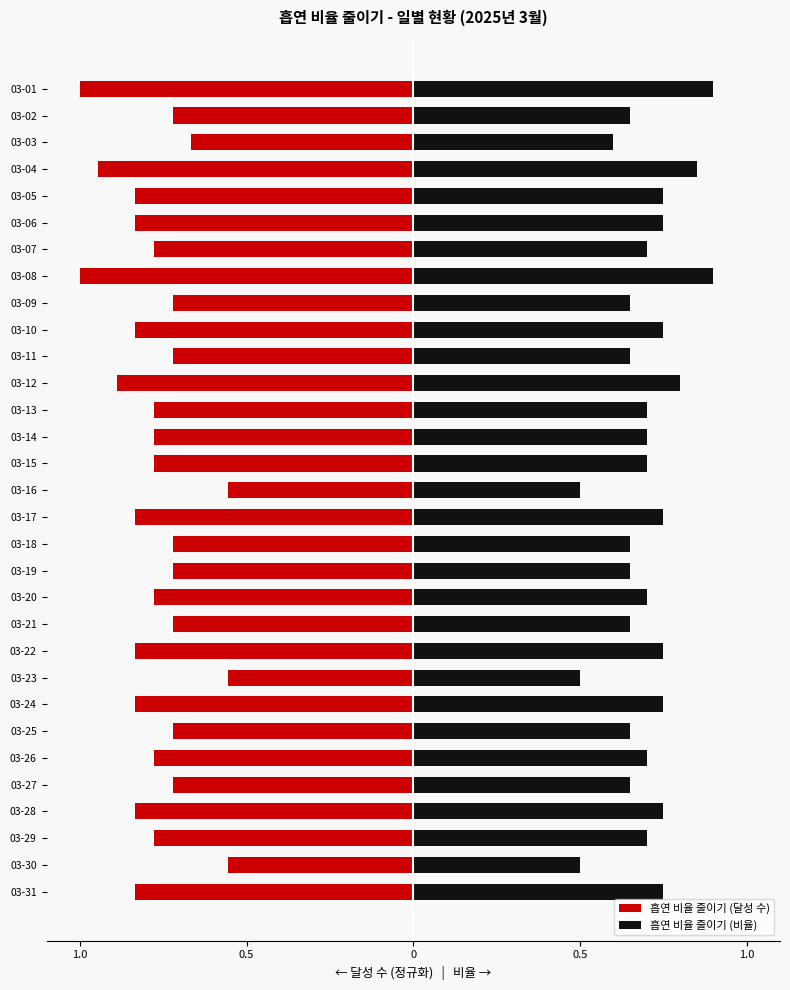

How many 흡연 비율 줄이기 (비율) values are between 0 and 1?

31